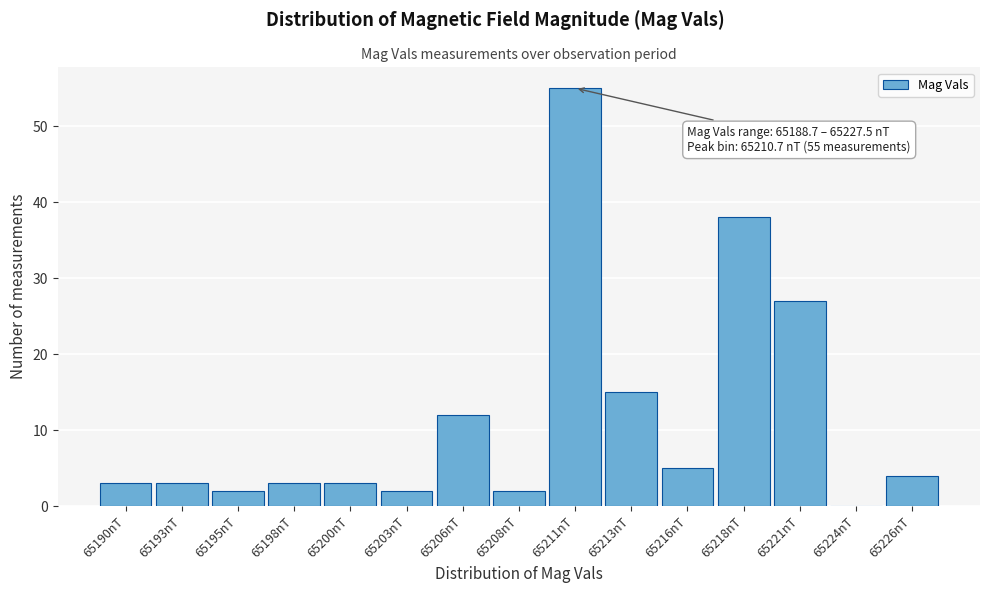

Reading left to right, transcribe all the data shown in this chart.

65190nT=3	65193nT=3	65195nT=2	65198nT=3	65200nT=3	65203nT=2	65206nT=12	65208nT=2	65211nT=55	65213nT=15	65216nT=5	65218nT=38	65221nT=27	65224nT=0	65226nT=4